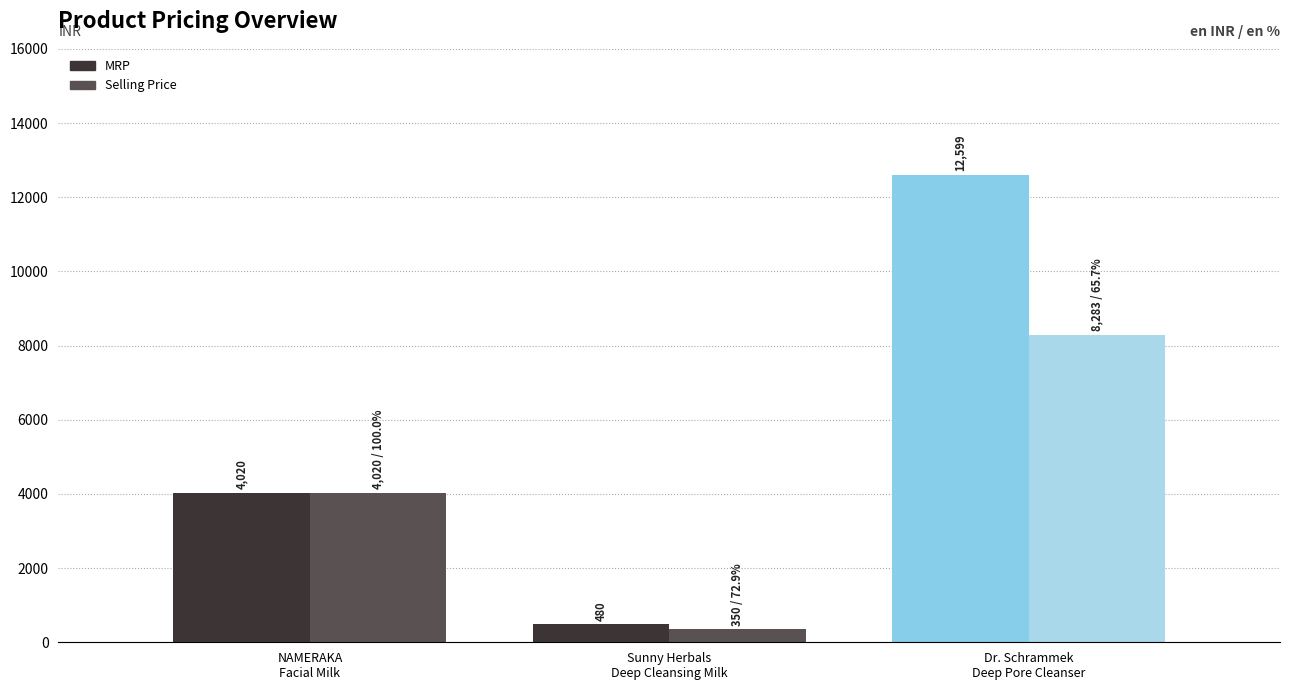

At which label is Selling Price closest to 4316?

NAMERAKA Facial Milk